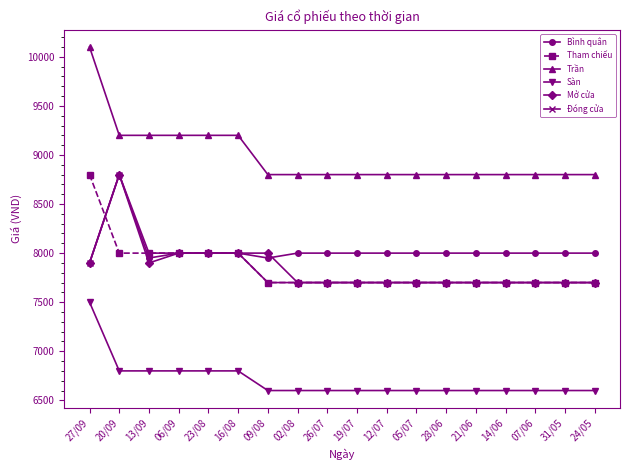

At which category does Mở cửa reach its first local peak?

20/09